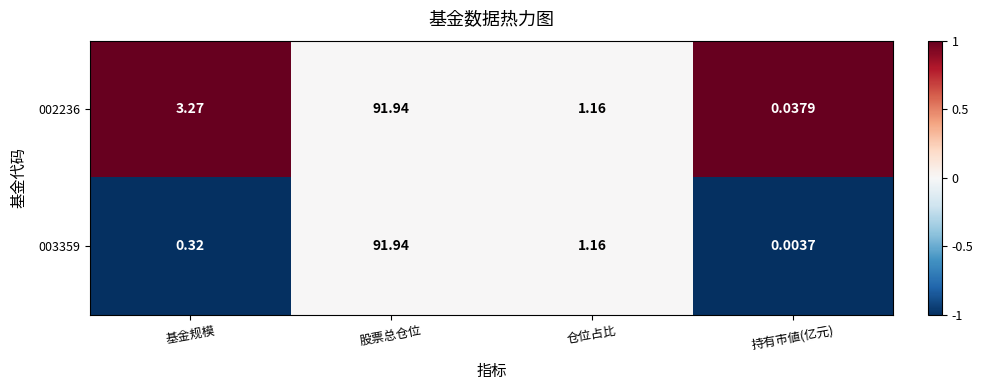

List the labels in order of 002236 value, smallest first.

持有市値(亿元), 仓位占比, 基金规模, 股票总仓位